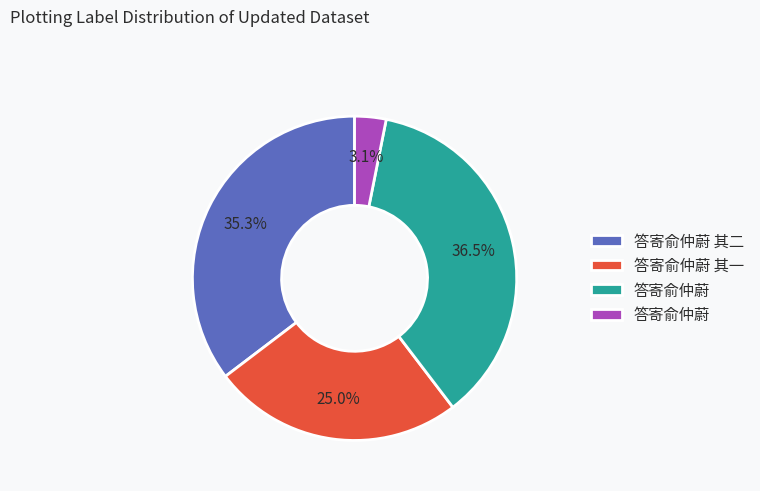

Is there a majority slice in this chart?

No